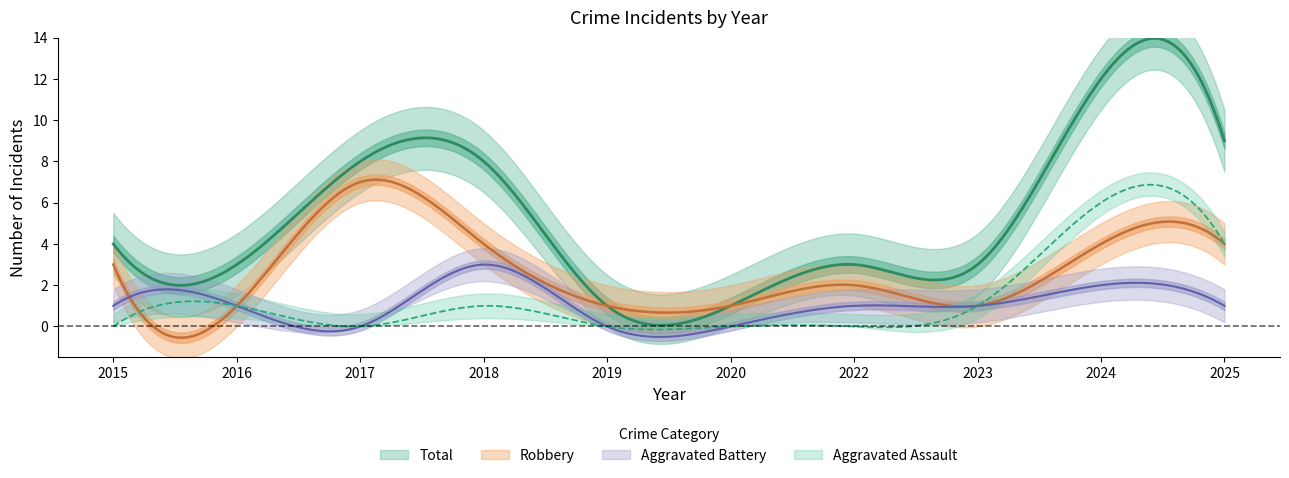

How many data points in Robbery are less than 3?

5